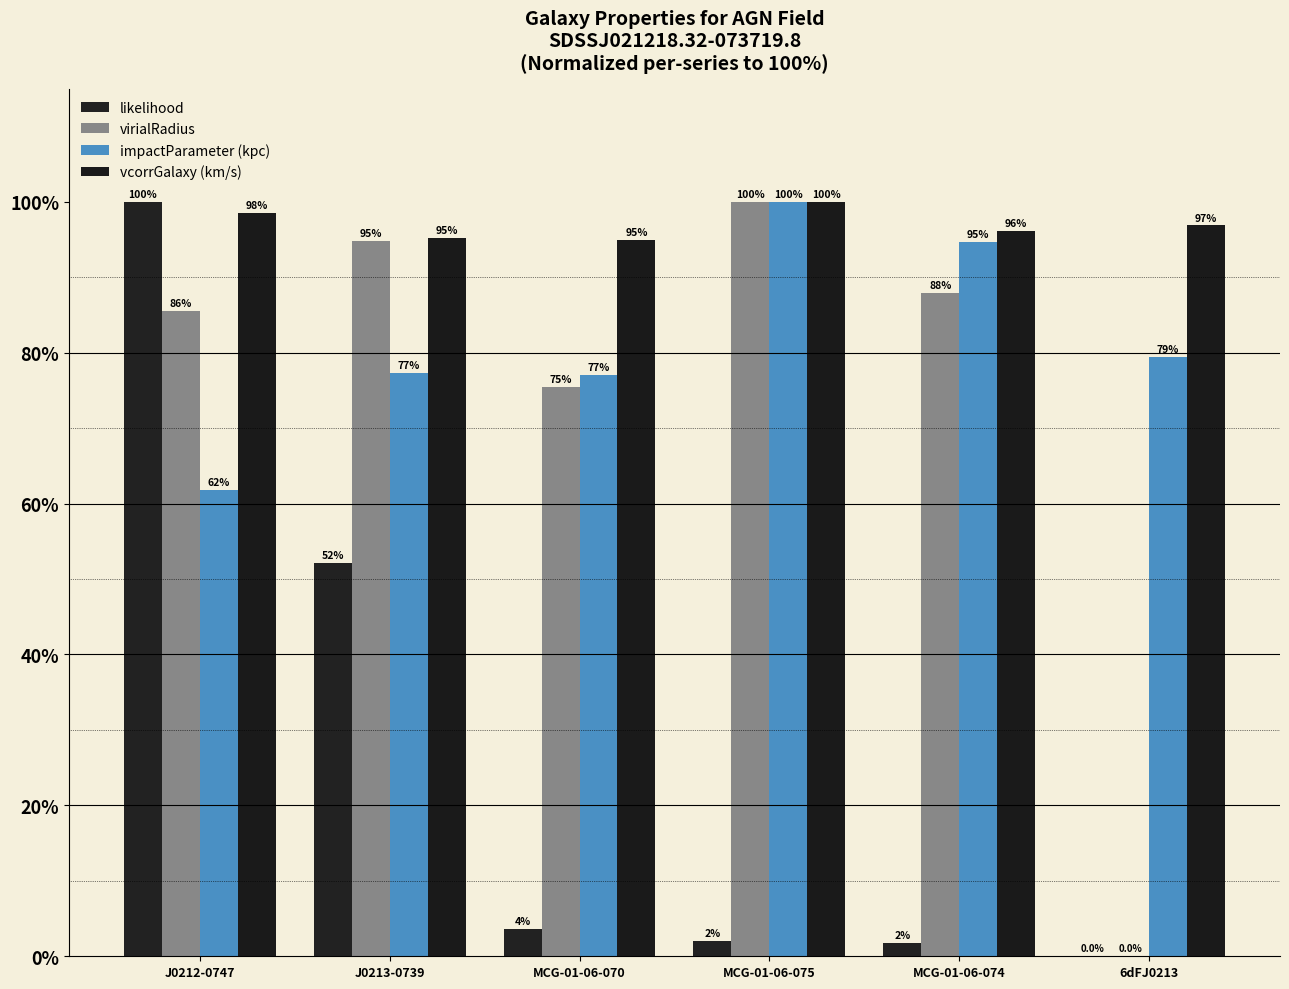

How many values in likelihood are above zero?

5